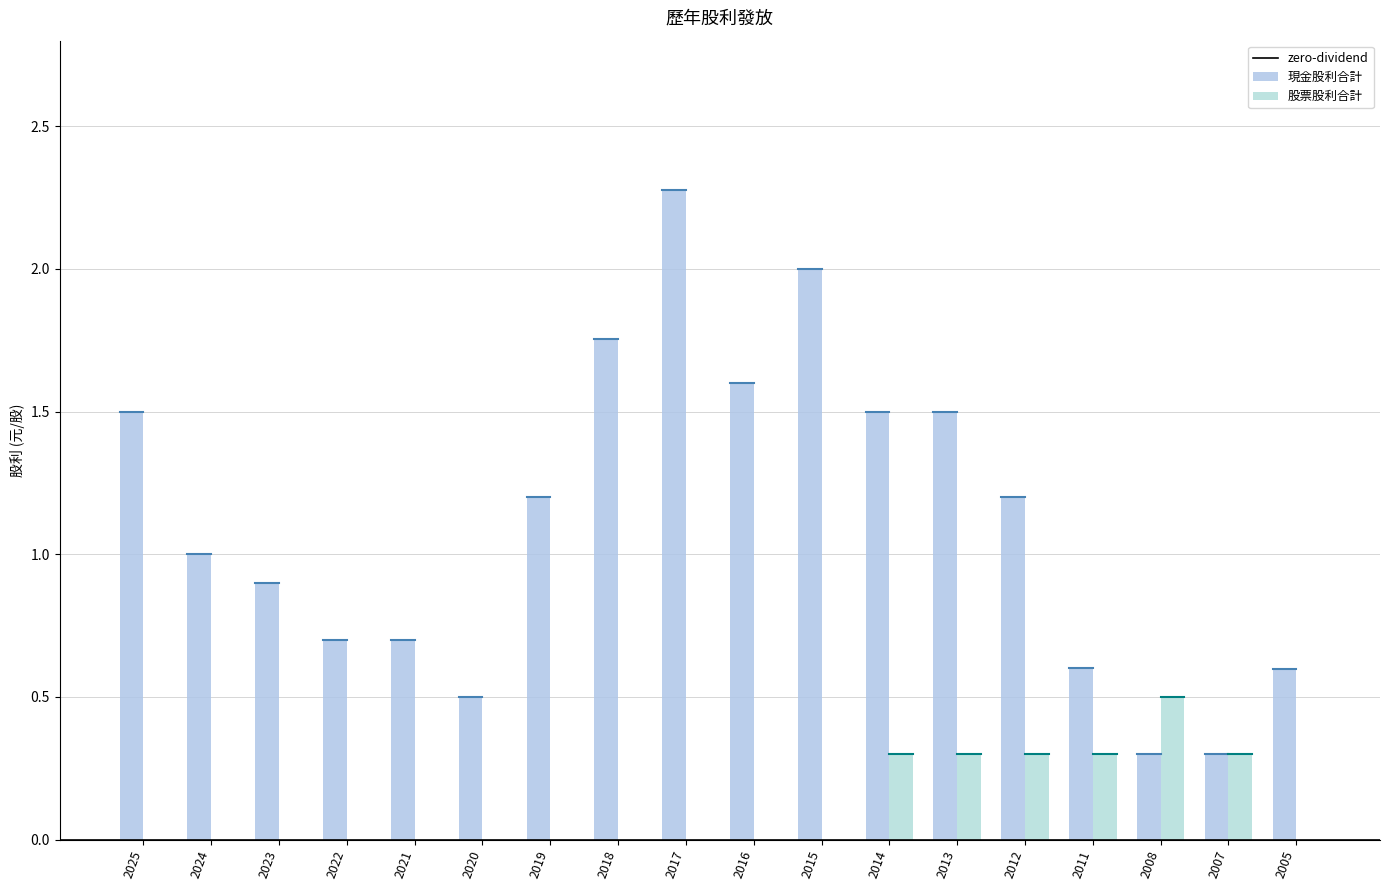

Is the value of 現金股利合計 at 2008 greater than the value of 股票股利合計 at 2016?

Yes